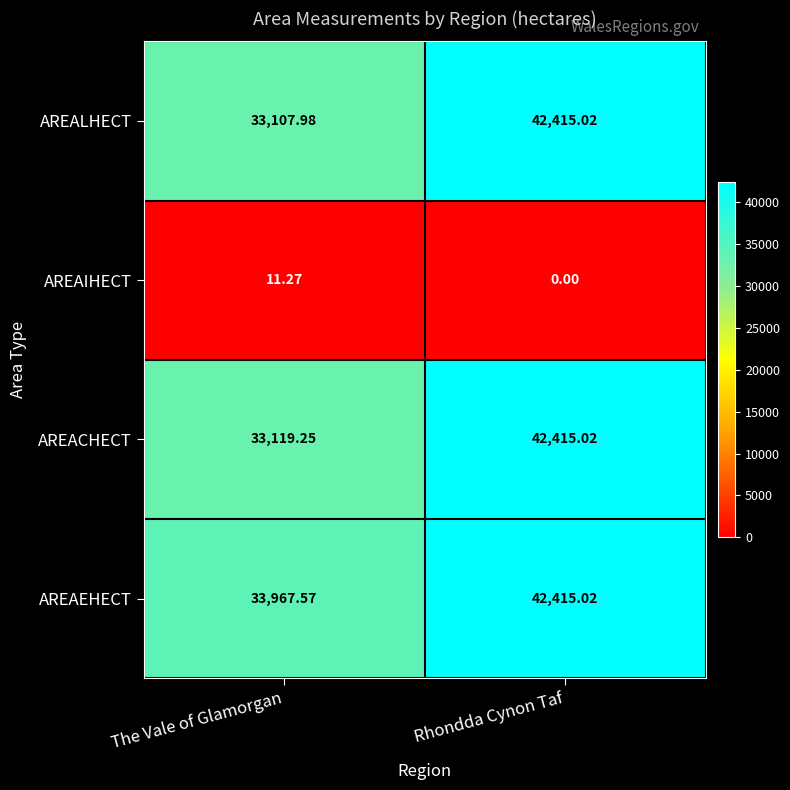

Which series has the largest total across all categories?

AREAEHECT